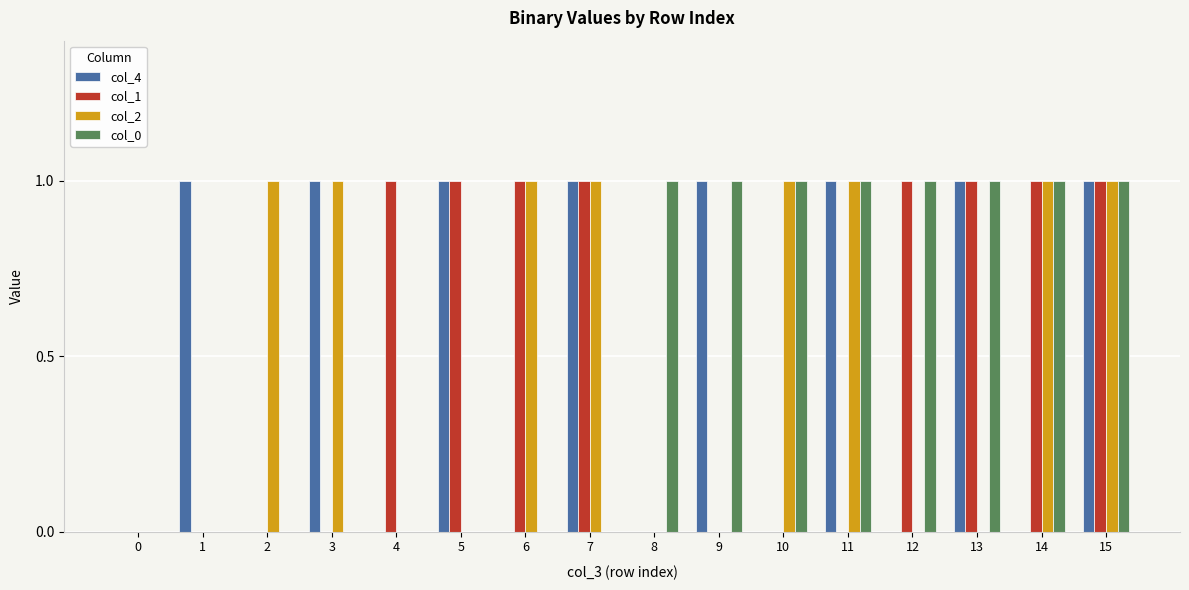

The value of col_2 at 6 is 2. True or false?

False